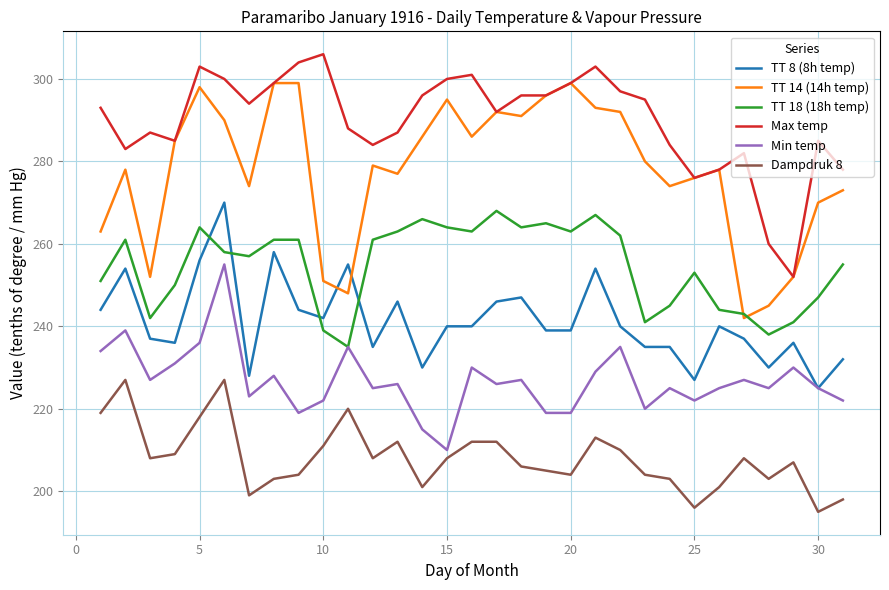

True or false: TT 8 (8h temp) and Max temp cross at least once.

False